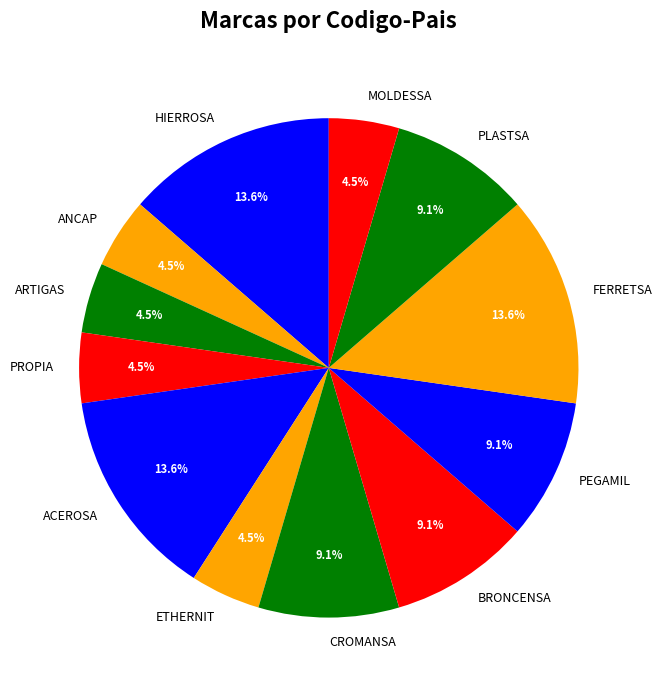

What percentage do ARTIGAS and FERRETSA together represent?

18.2%